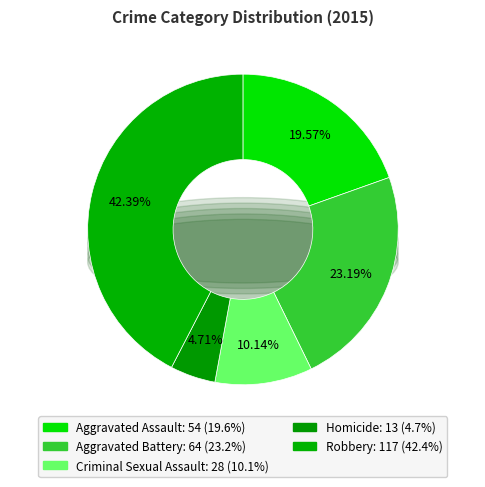

The Aggravated Battery slice represents 9% of the pie. True or false?

False